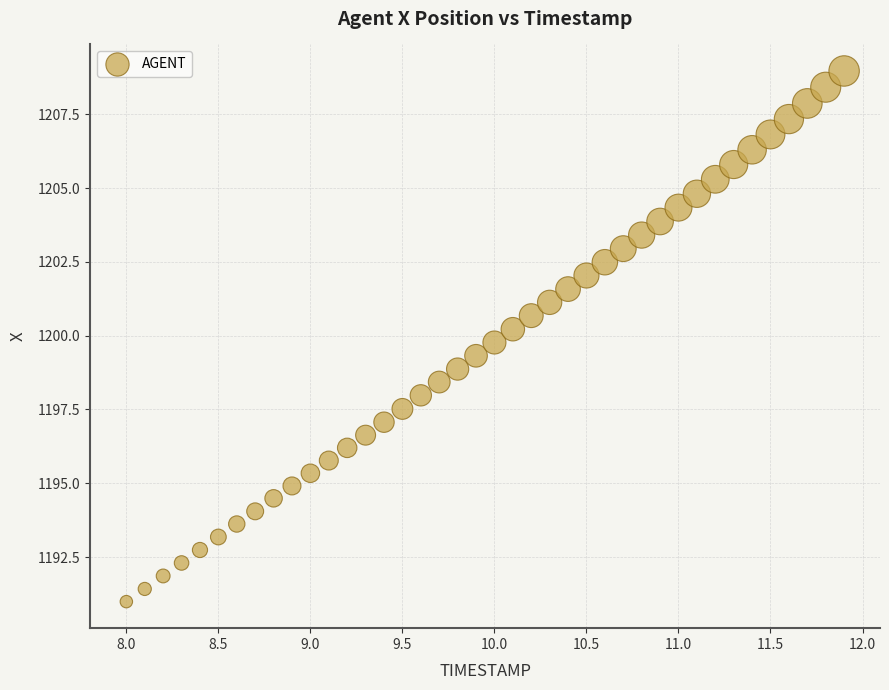

What is the range of Y values (max minus min)?

18.0